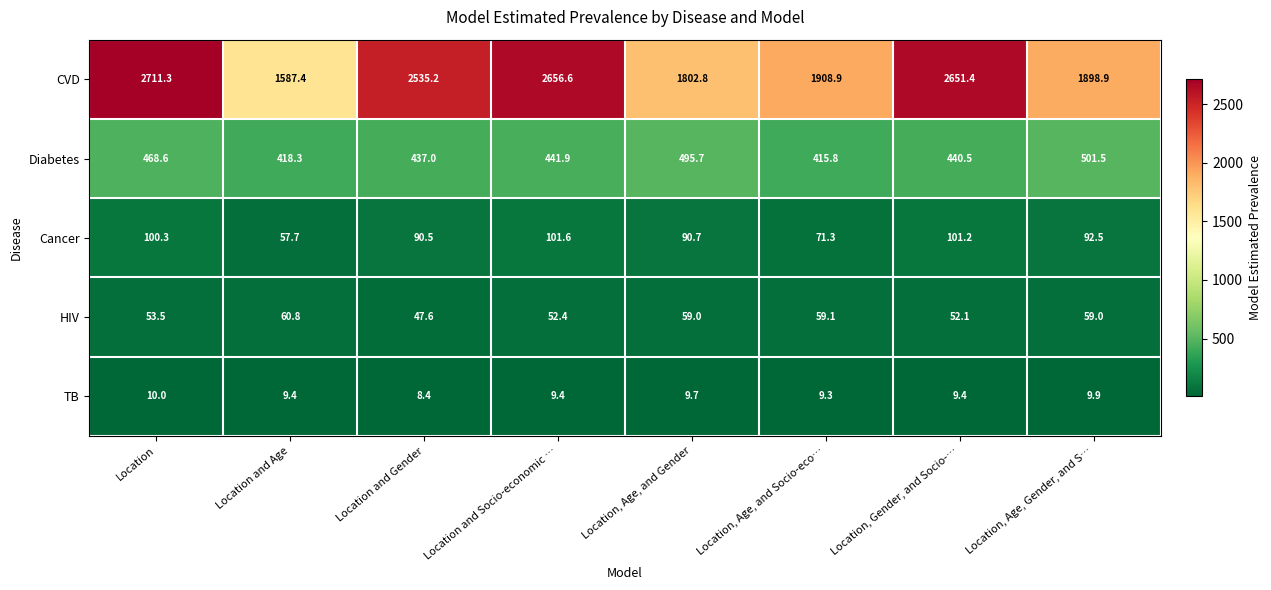

What is the total value across all series at Location, Age, Gender, and S…?

2561.8